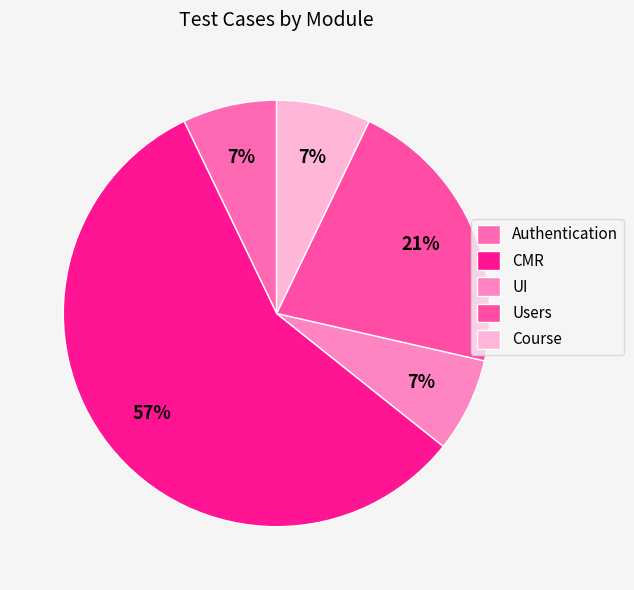

What is the largest slice in the pie chart?

CMR